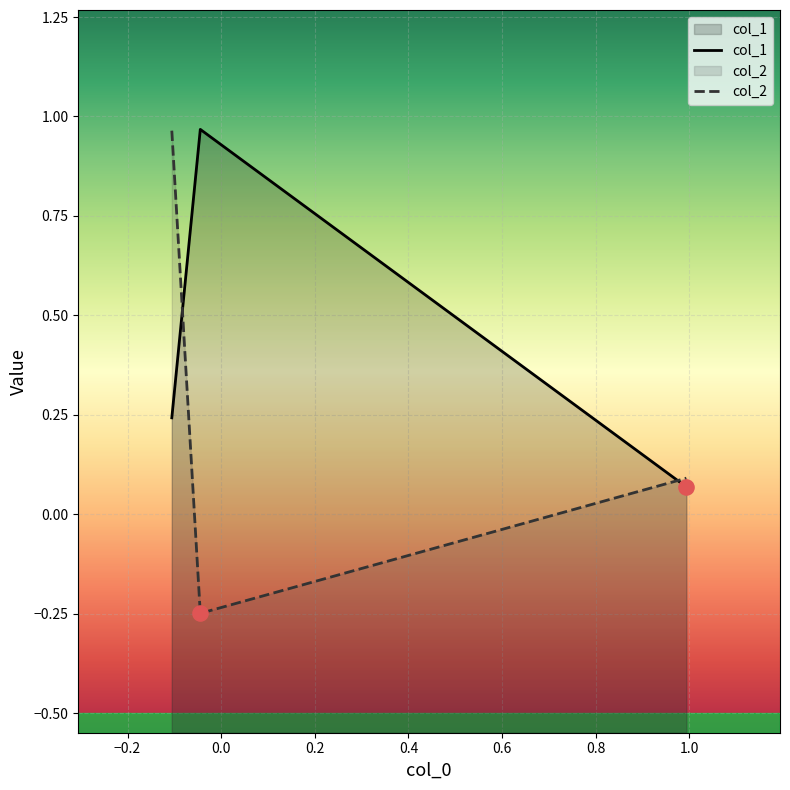

Which series has the largest Y range (max minus min)?

col_2